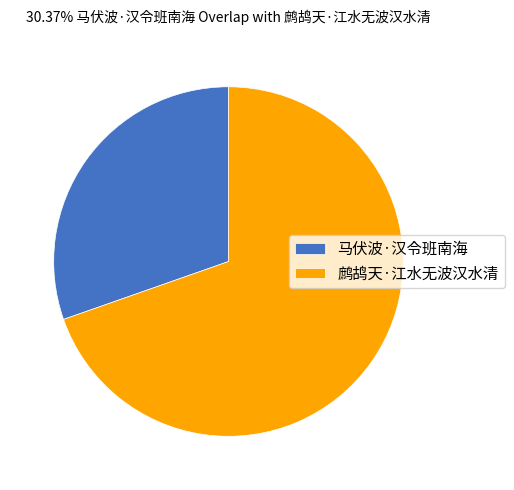

Is the sum of 马伏波·汉令班南海 and 鹧鸪天·江水无波汉水清 greater than half?

Yes